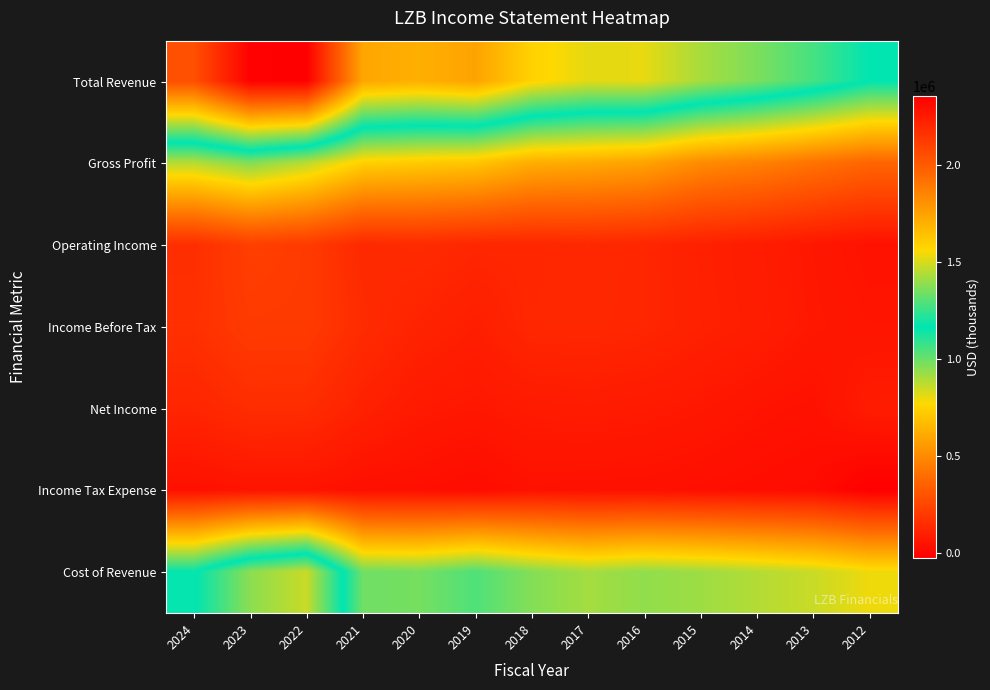

Rank the series at 2017 from highest to lowest value.

Total Revenue, Cost of Revenue, Gross Profit, Operating Income, Income Before Tax, Net Income, Income Tax Expense